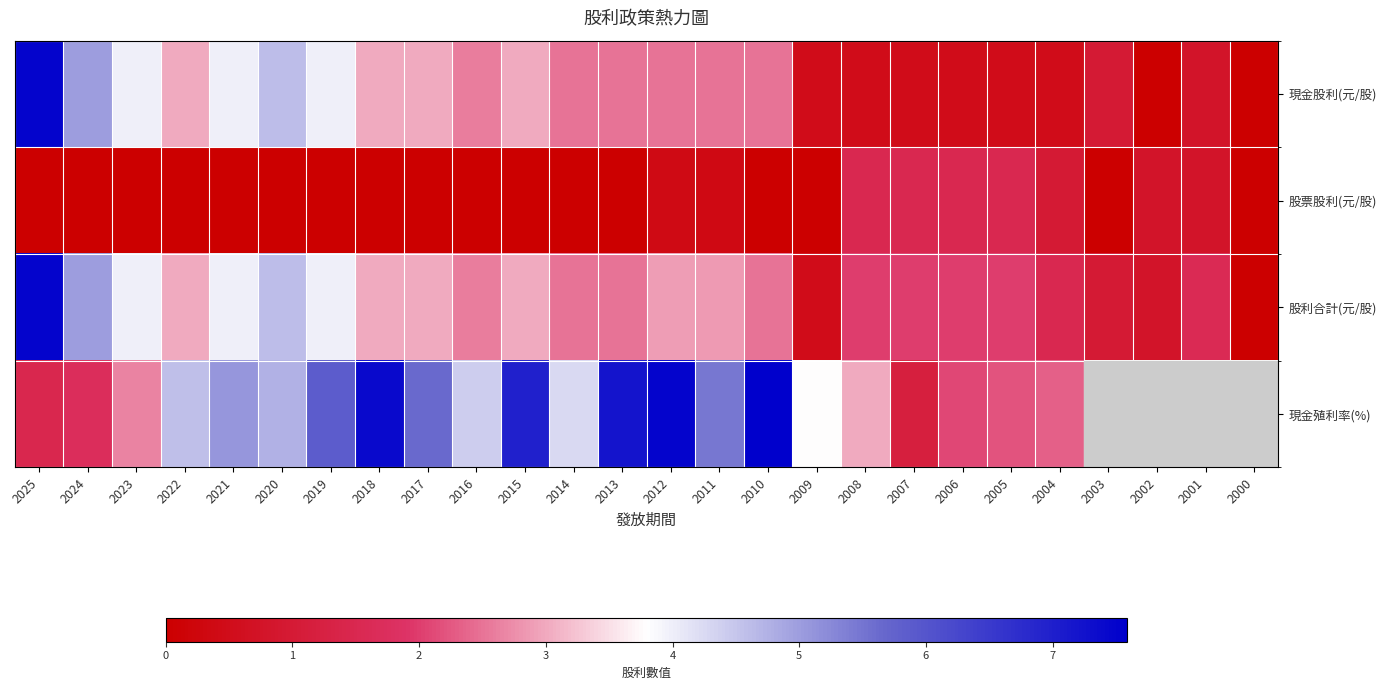

What is the highest value of the 股票股利(元/股) series?

1.5